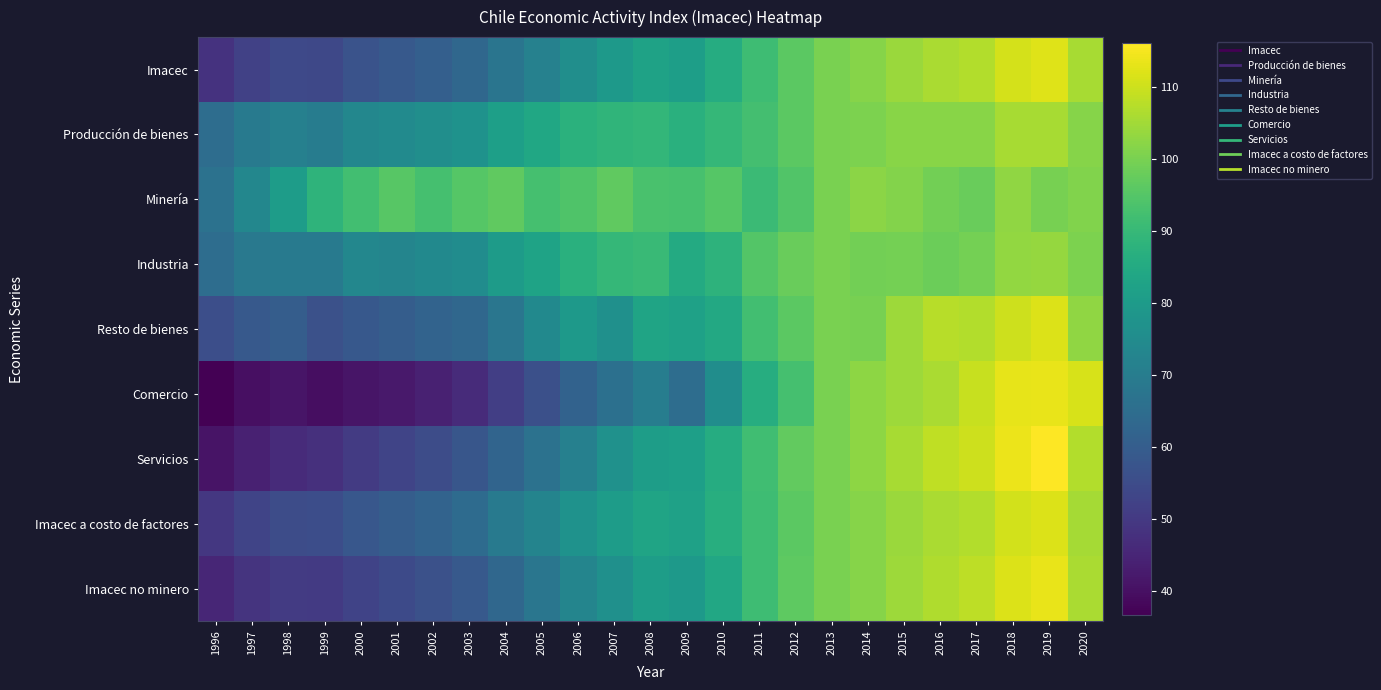

Which series changed the most between 2003 and 2007?

Comercio